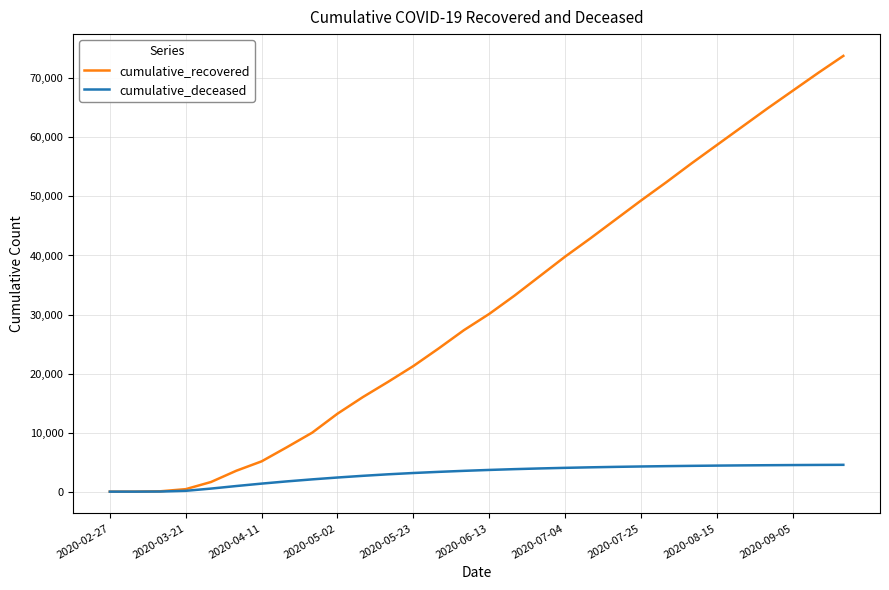

Which series has the widest spread of values?

cumulative_recovered